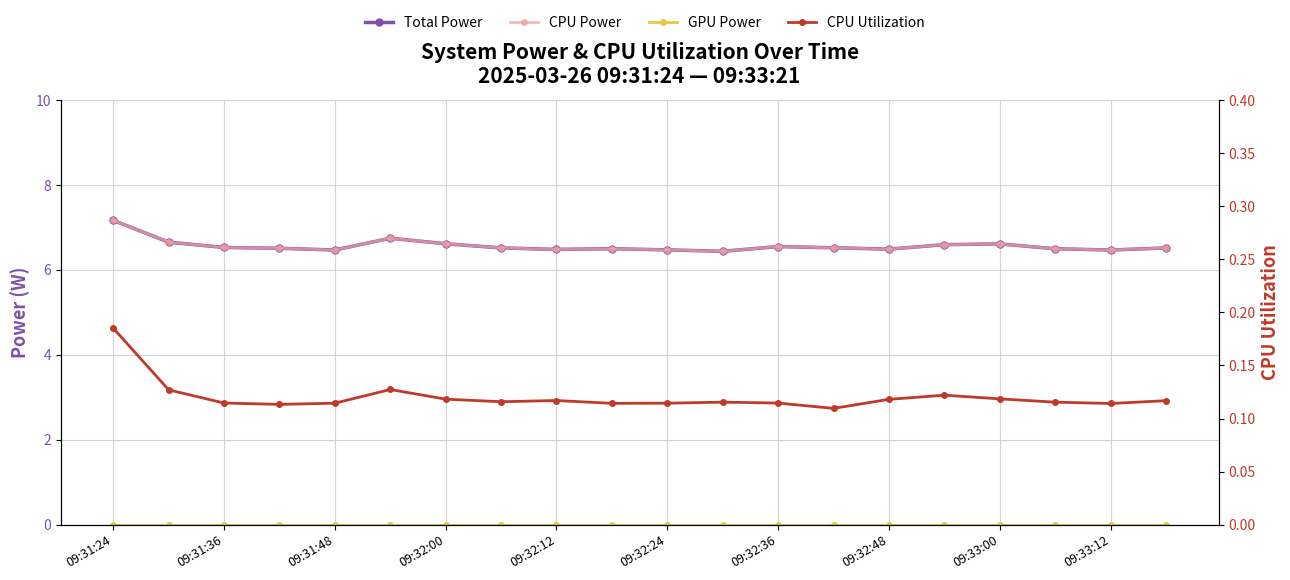

The value of Total Power at 09:31:48 is 9.2. True or false?

False